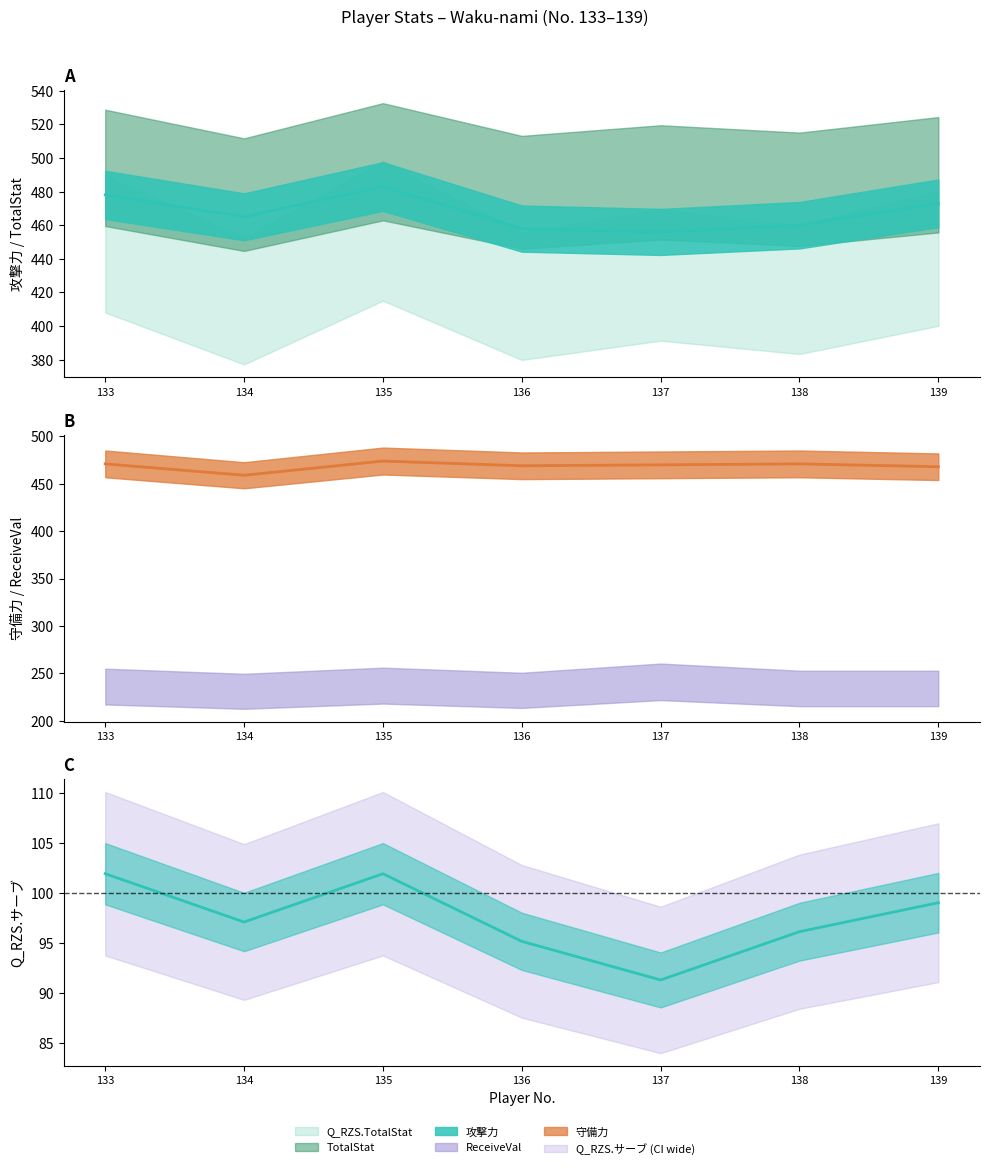

Does the chart display data point markers on the line(s)?

No